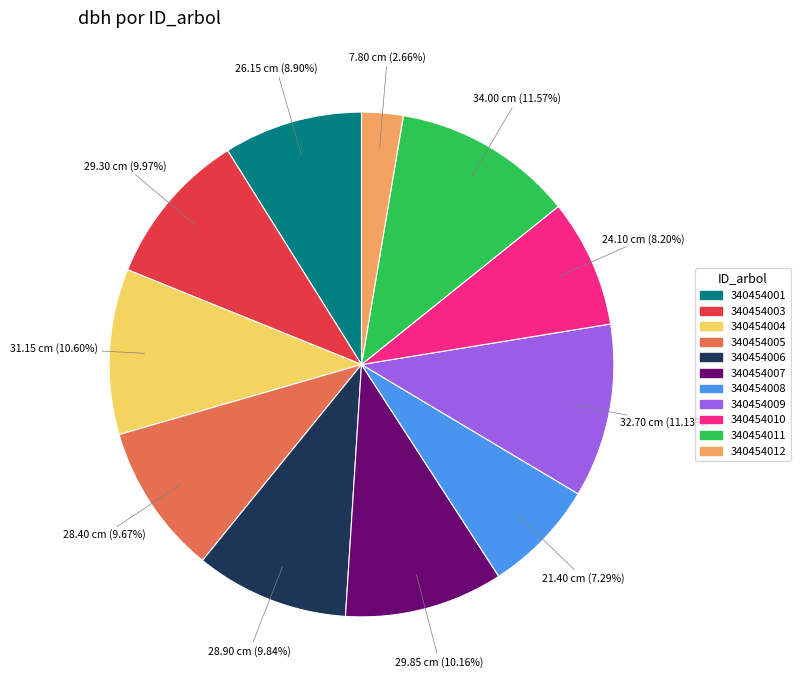

Which slice is the smallest?

340454012